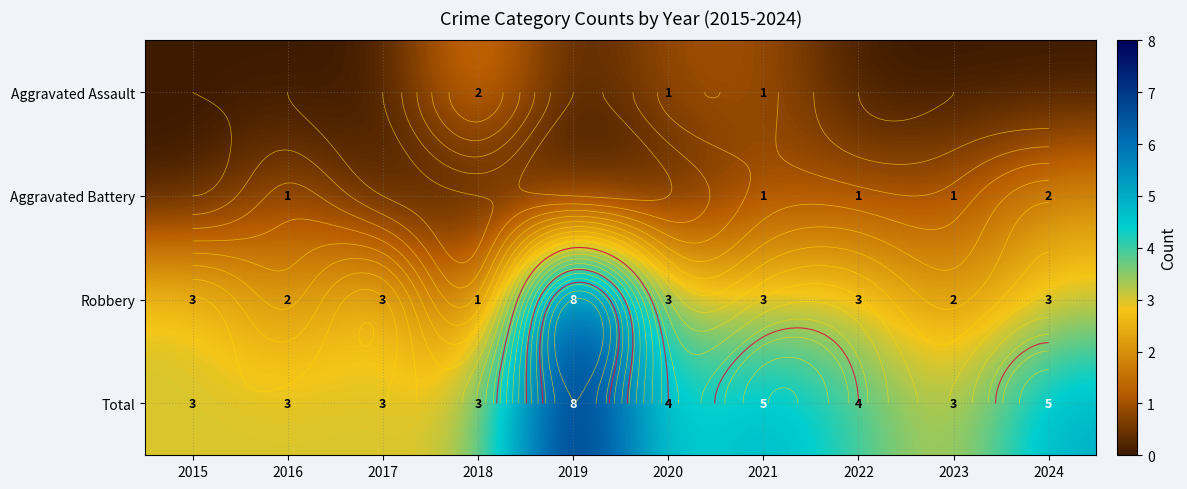

What is the average value of the Robbery series?

3